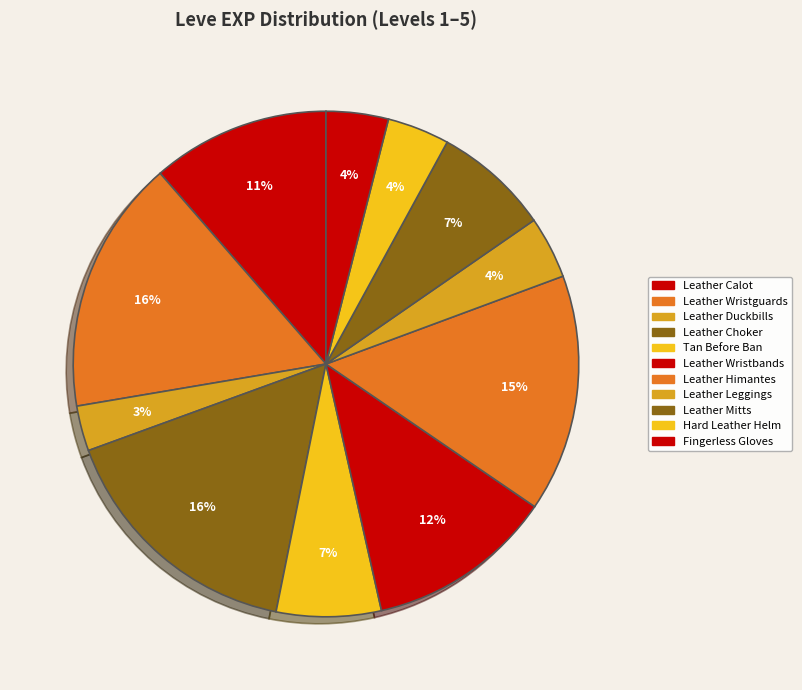

How many slices are in this pie chart?

11